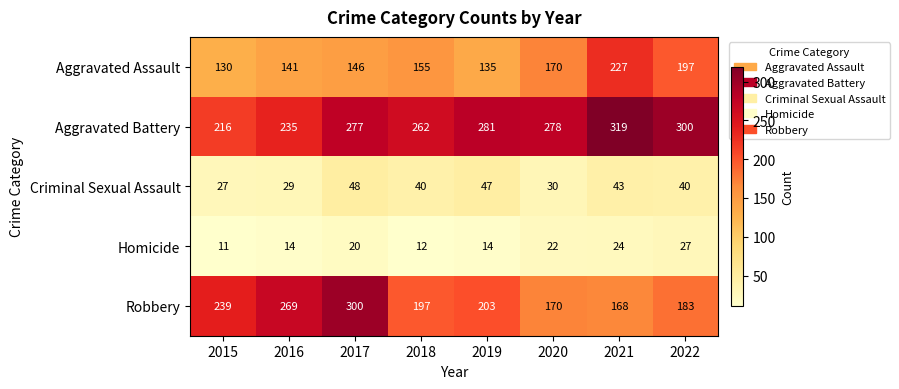

At which label is Aggravated Assault closest to 178?

2020